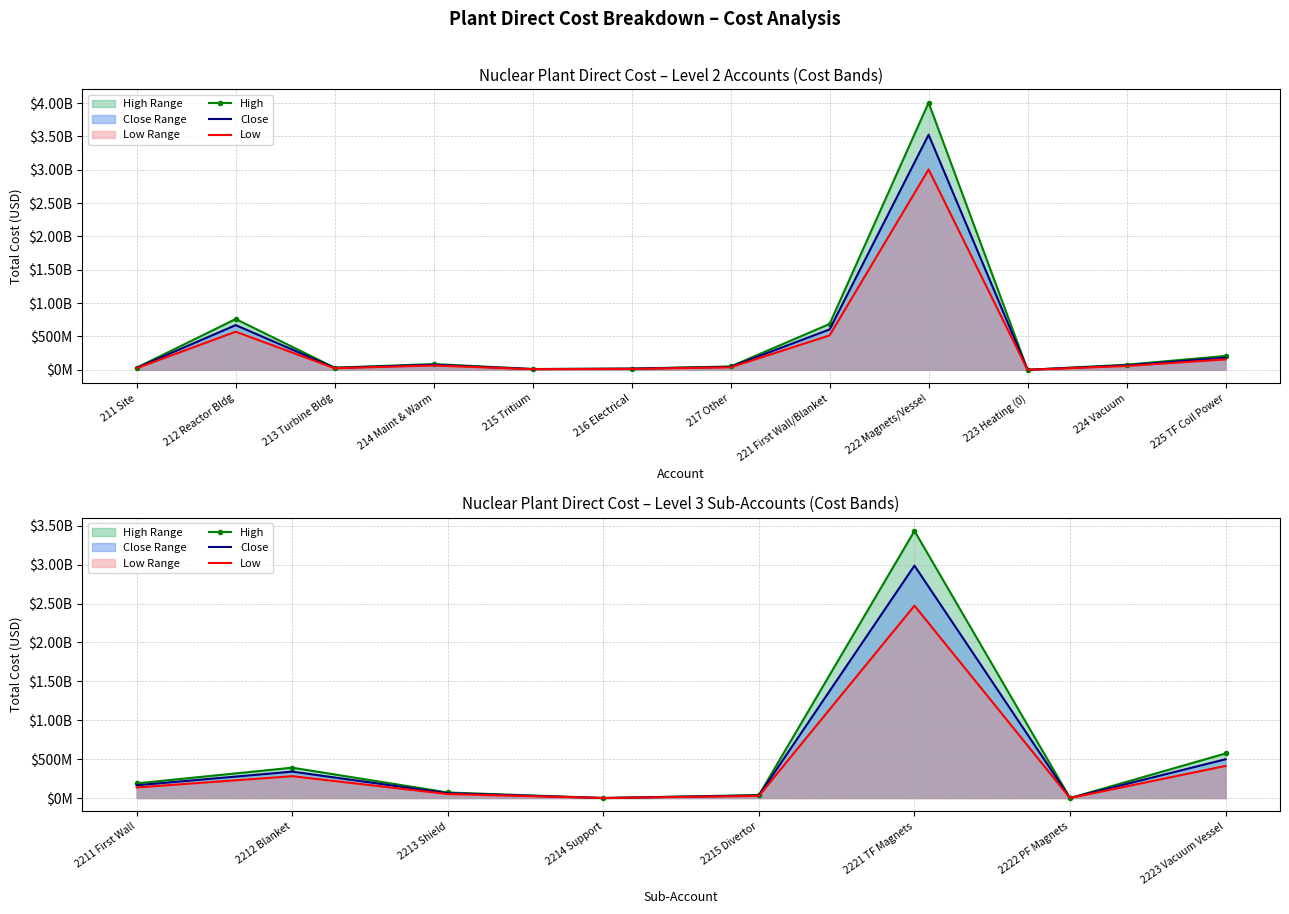

What is the label of the 2nd point from the left?

2212 Blanket